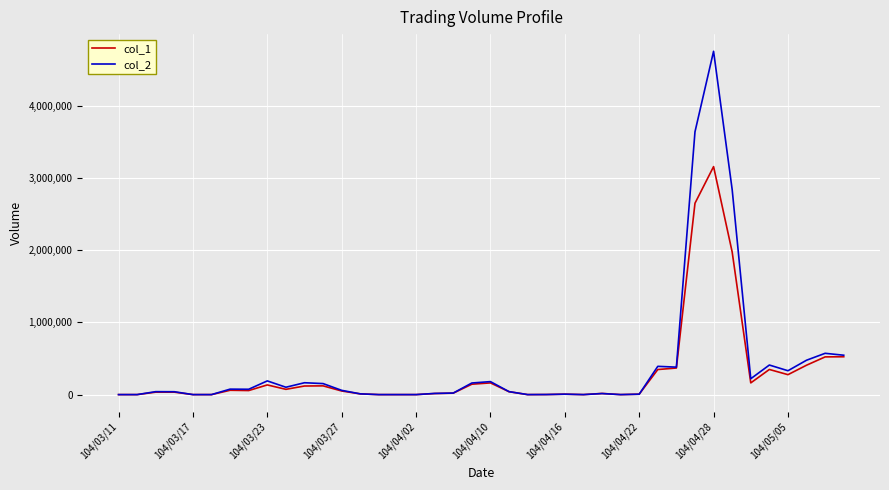

What is the greatest value displayed?

4752560